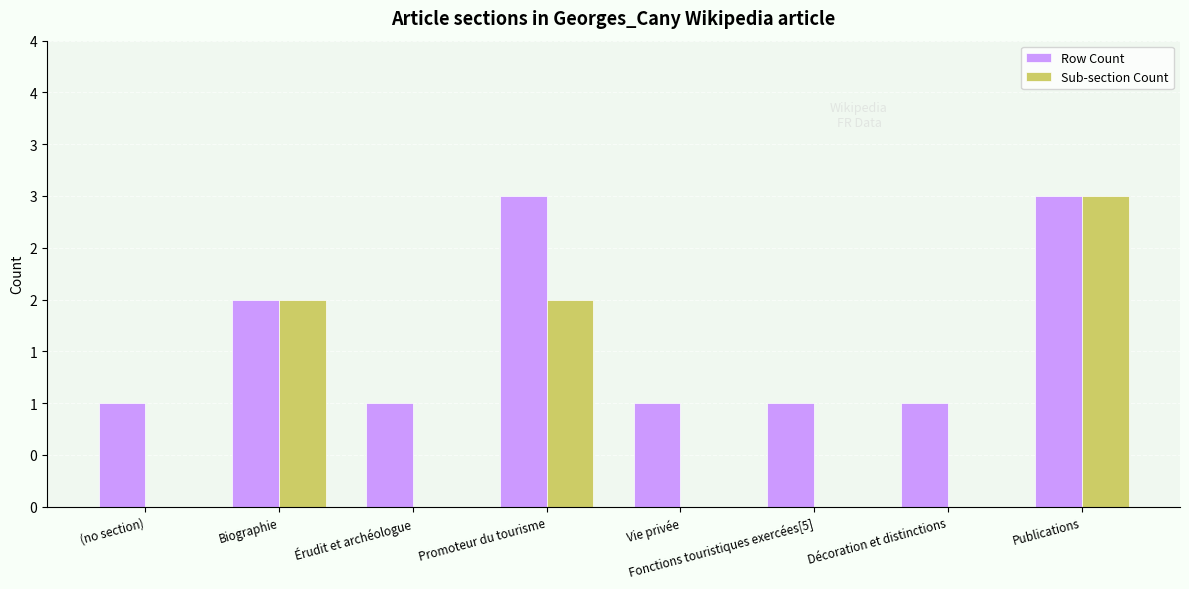

What is the difference between the Row Count values at Biographie and Vie privée?

1